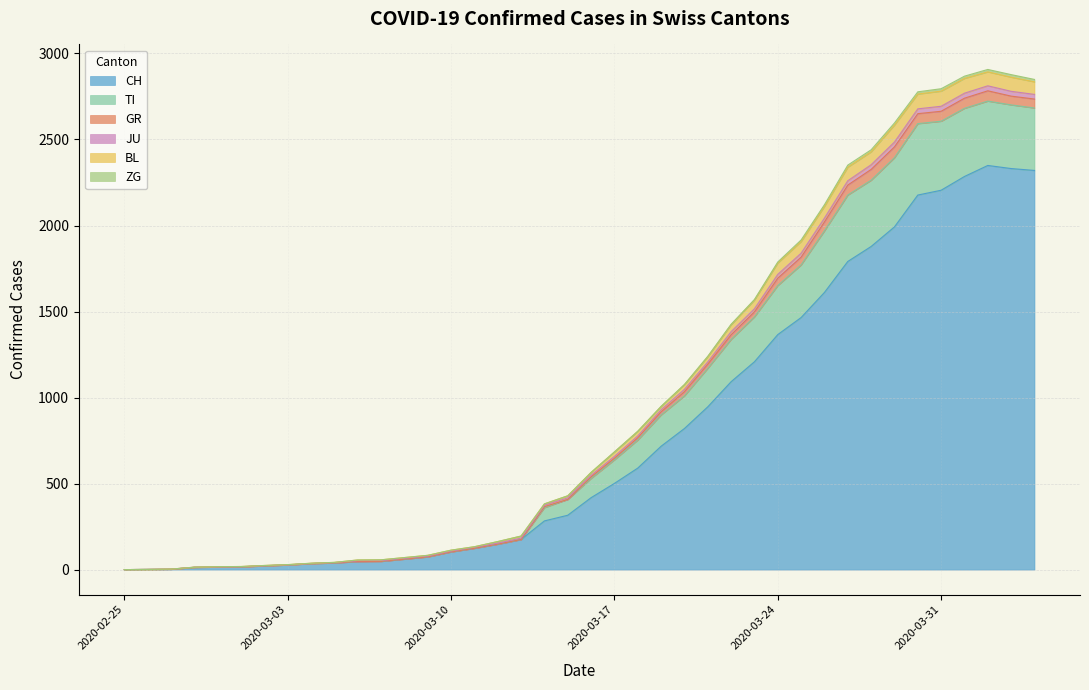

What is the label of the 1st point from the left?

2020-02-25